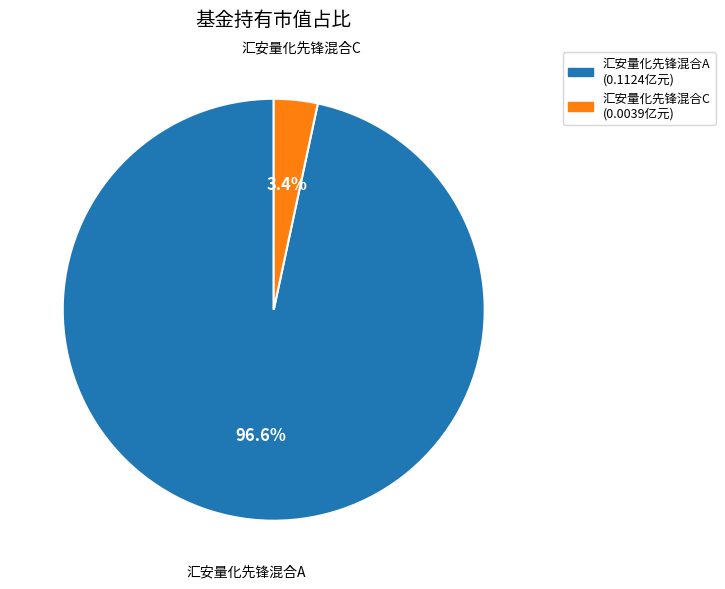

Which has a higher value, 汇安量化先锋混合C or 汇安量化先锋混合A?

汇安量化先锋混合A